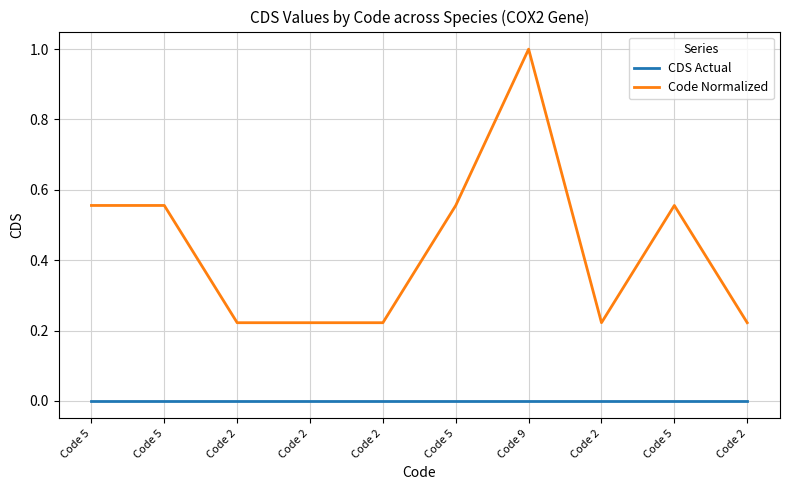

The value of Code Normalized at Code 2 is 0.1. True or false?

False